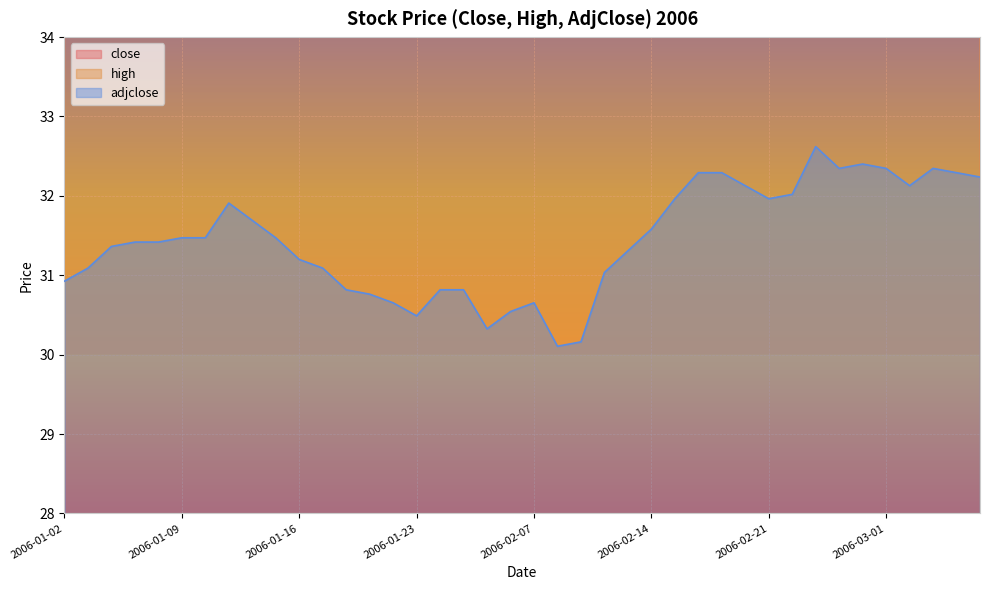

Rank the categories by value from highest to lowest.

2006-02-23, 2006-02-27, 2006-02-24, 2006-03-01, 2006-03-03, 2006-02-16, 2006-02-17, 2006-03-06, 2006-03-07, 2006-02-20, 2006-03-02, 2006-02-22, 2006-02-15, 2006-02-21, 2006-01-11, 2006-01-12, 2006-02-14, 2006-01-09, 2006-01-10, 2006-01-13, 2006-01-05, 2006-01-06, 2006-01-04, 2006-02-13, 2006-01-16, 2006-01-03, 2006-01-17, 2006-02-10, 2006-01-02, 2006-01-18, 2006-01-24, 2006-01-25, 2006-01-19, 2006-01-20, 2006-02-07, 2006-02-06, 2006-01-23, 2006-02-03, 2006-02-09, 2006-02-08